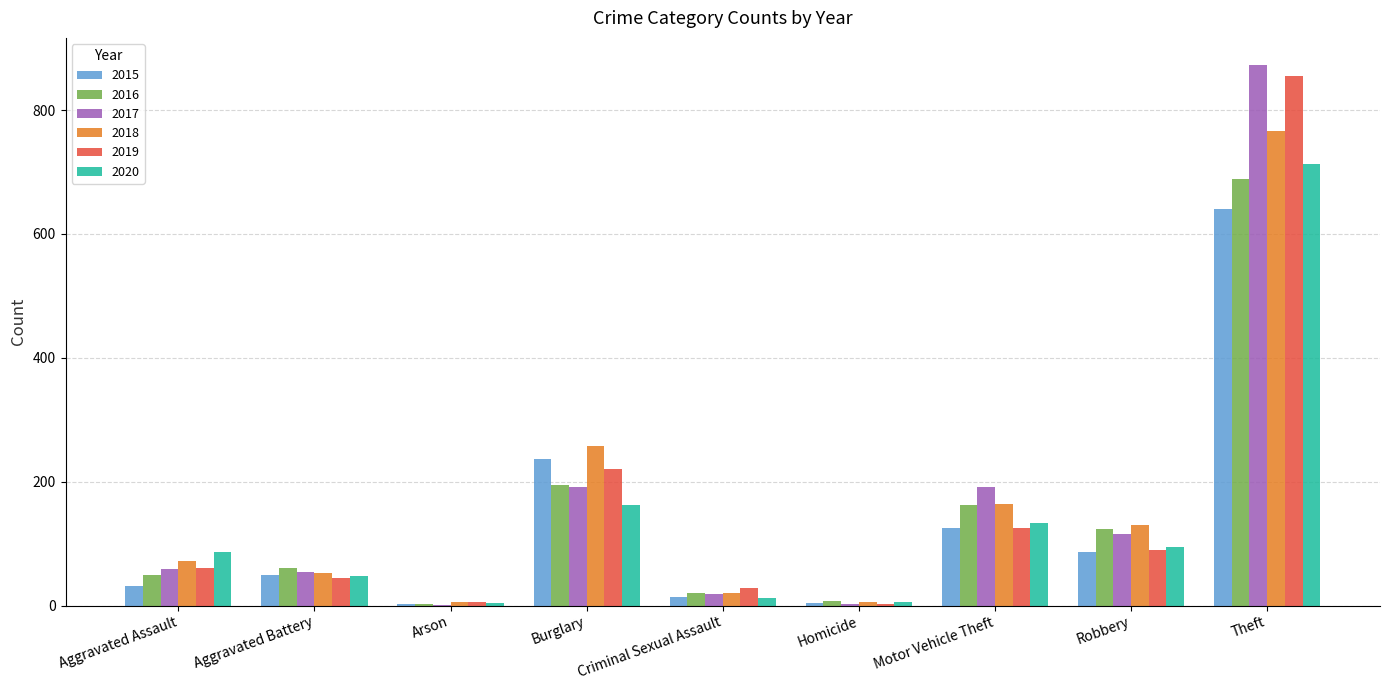

Where is 2019 nearest to the value 429?

Burglary